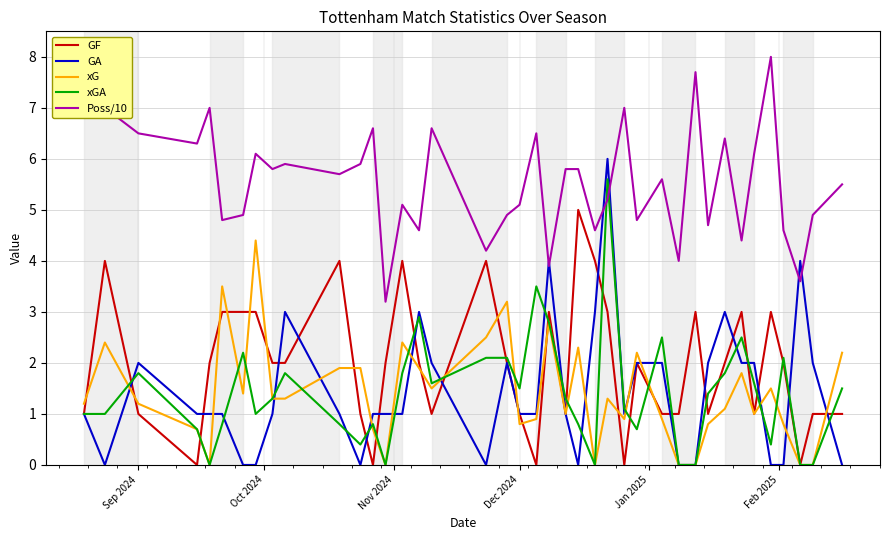

What is the maximum value for xG?

4.4